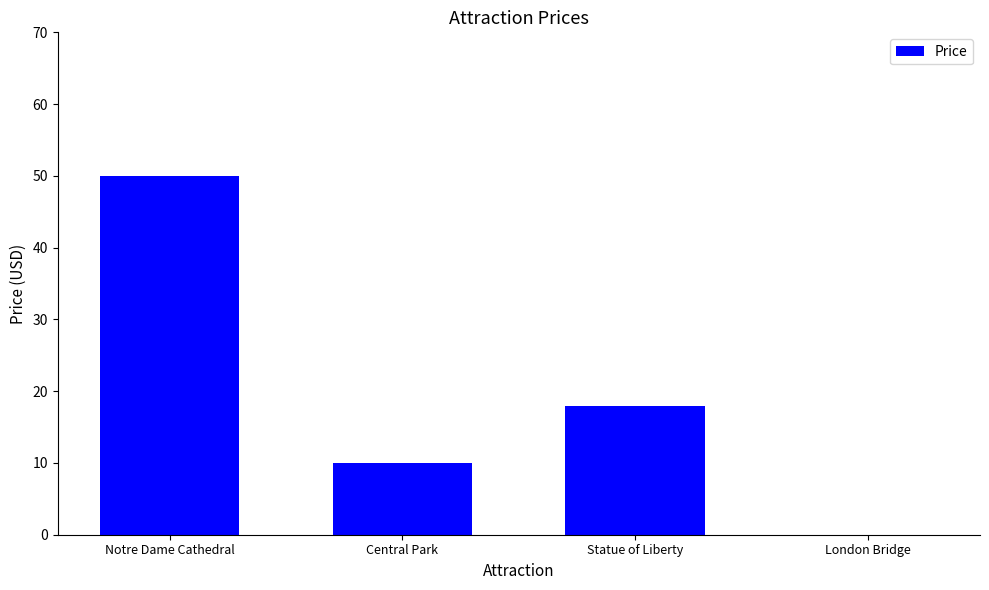

Which label corresponds to the largest value in the chart?

Notre Dame Cathedral